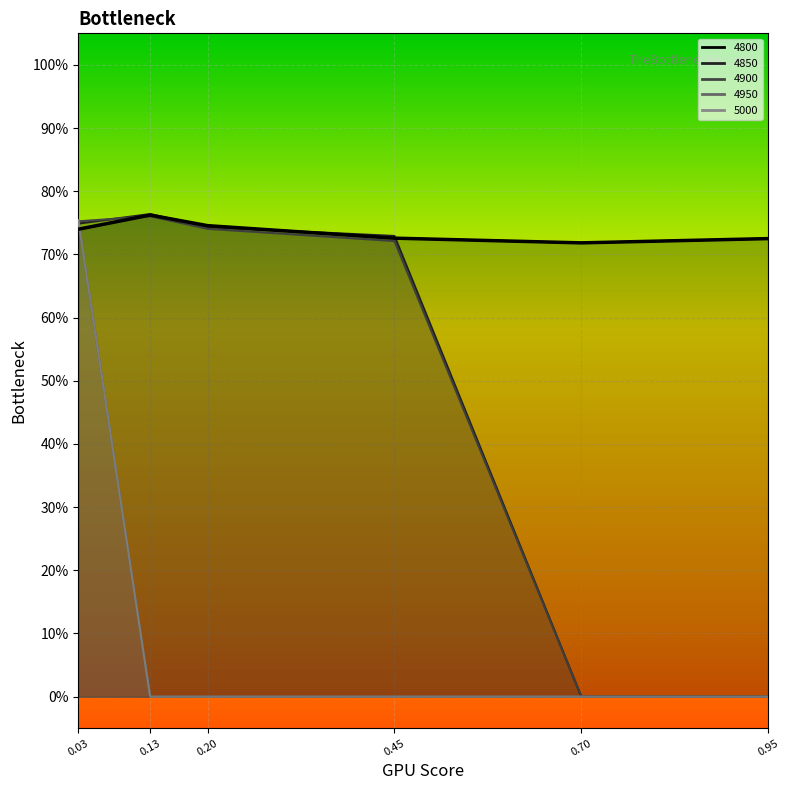

What is the average value of the 4800 series?

0.7